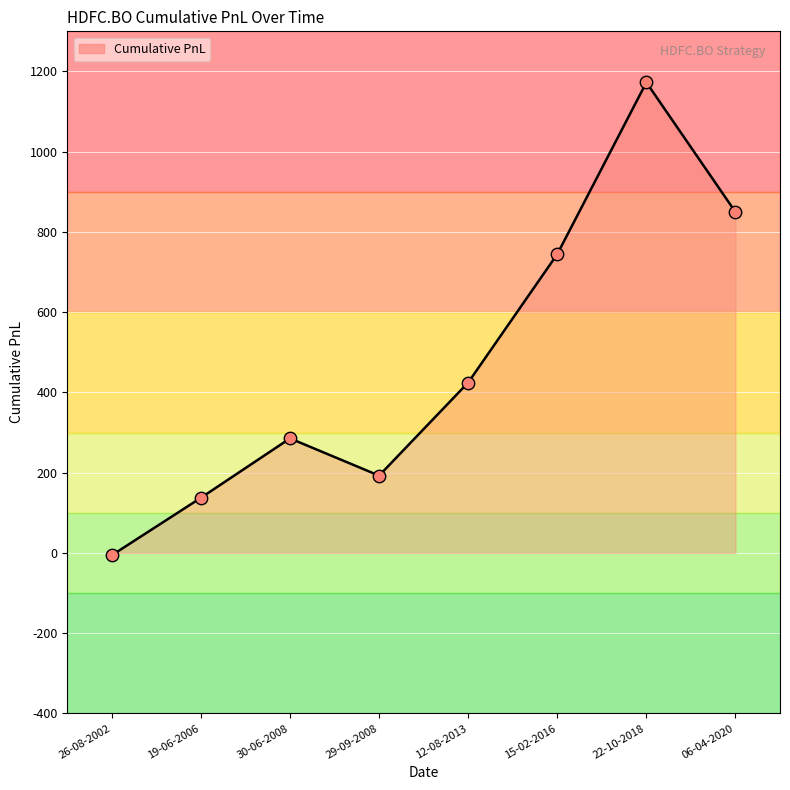

Which has a higher value, 19-06-2006 or 29-09-2008?

29-09-2008